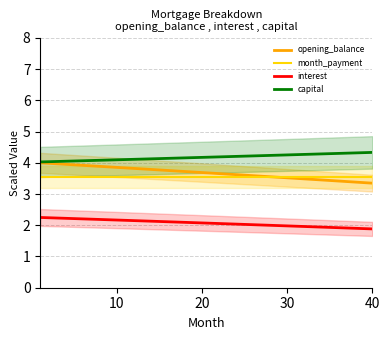

Which series ends up on top after the final intersection of opening_balance and month_payment?

month_payment